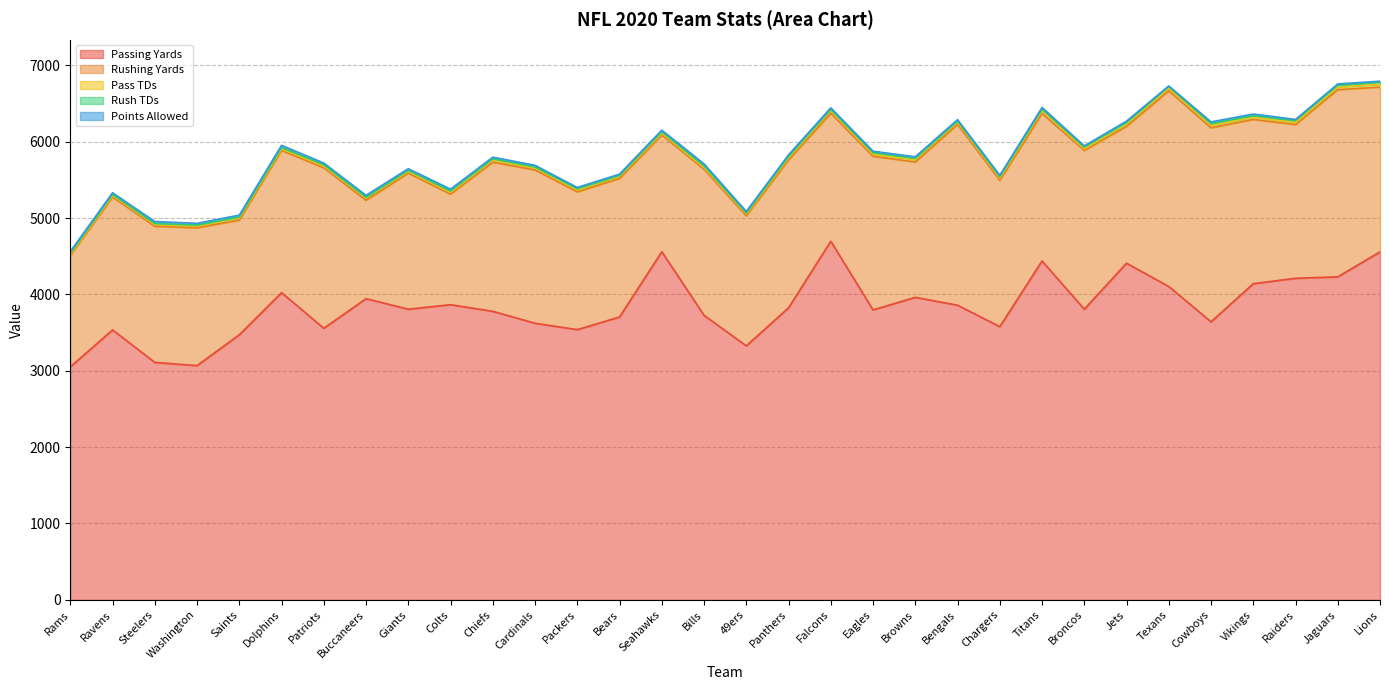

Is it true that Rush TDs equals 2 at Bears?

False